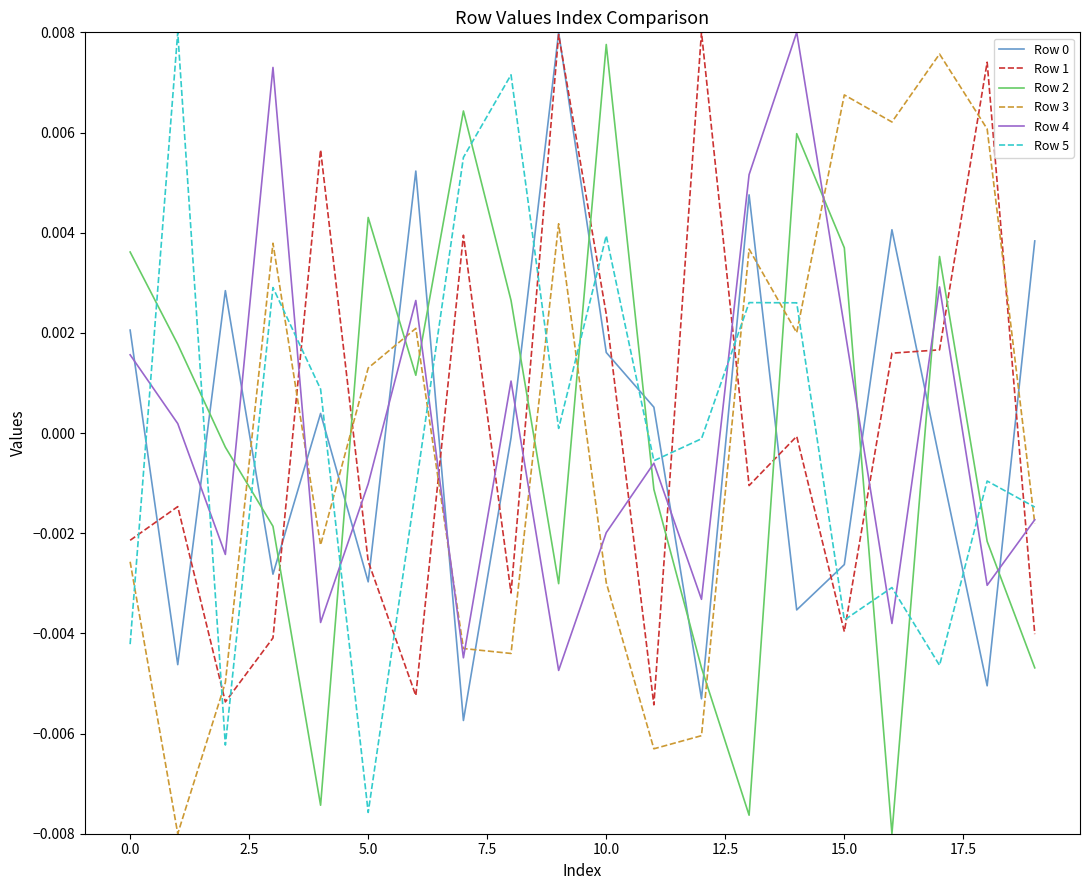

True or false: Row 4 and Row 0 cross at least once.

True